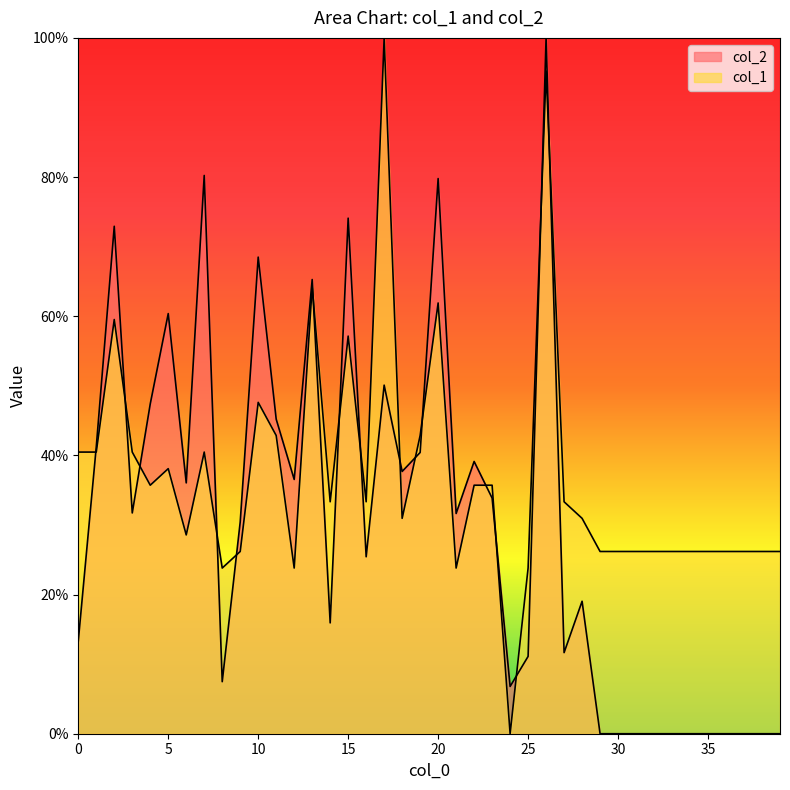

Does the chart display data point markers on the line(s)?

No